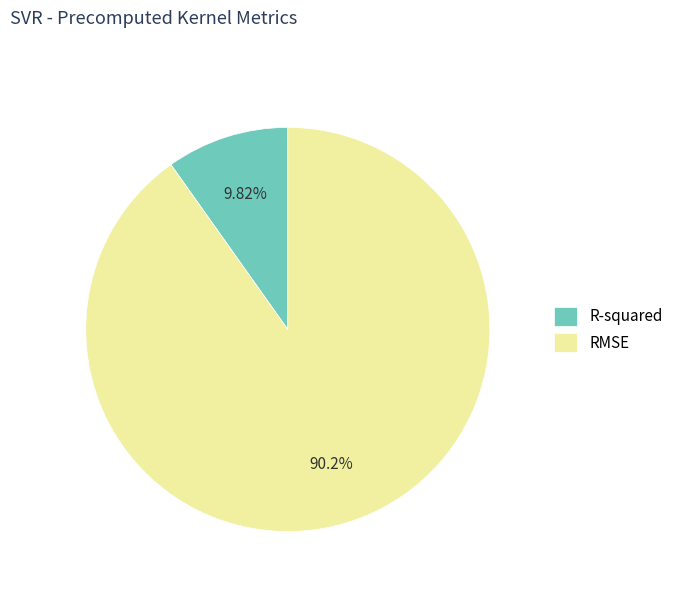

The RMSE slice represents 99% of the pie. True or false?

False